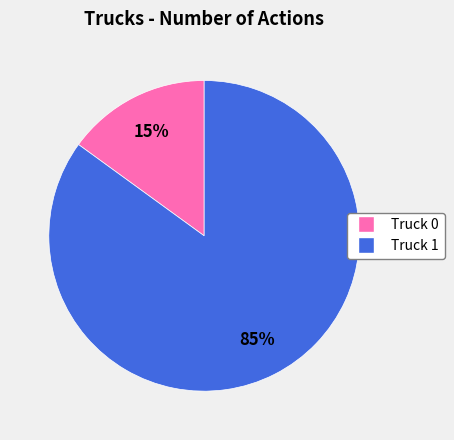

Is the sum of Truck 0 and Truck 1 greater than half?

Yes